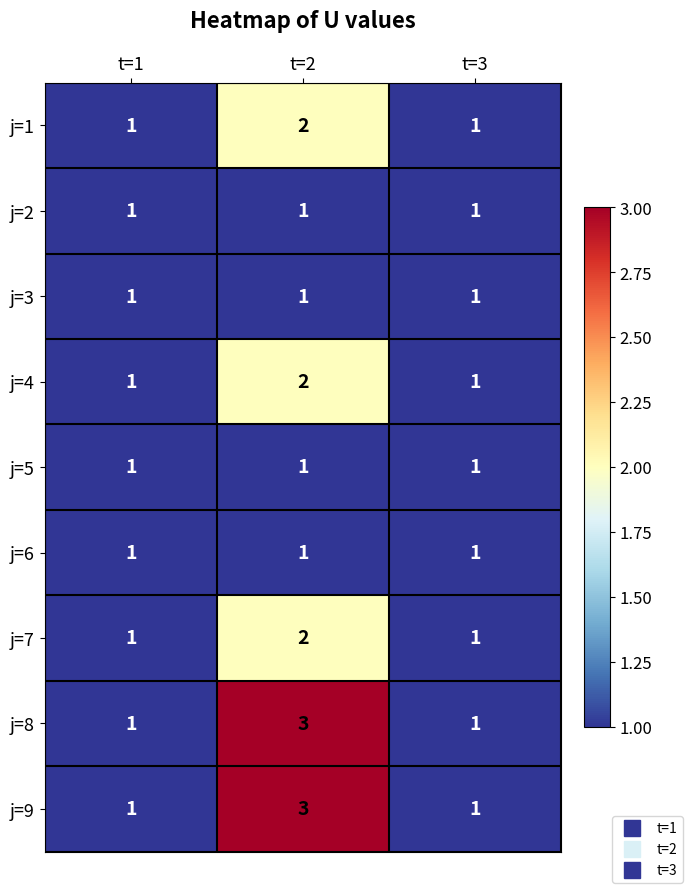

True or false: j=5 has a value of 0 at t=3.

False